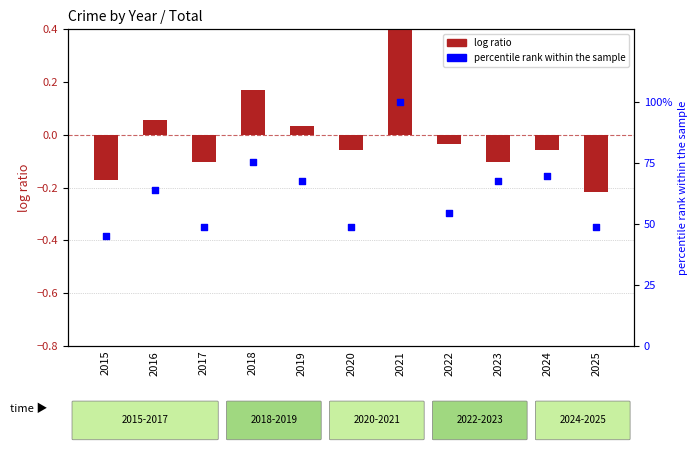

Which series contains the lowest Y value?

log ratio (Robbery)